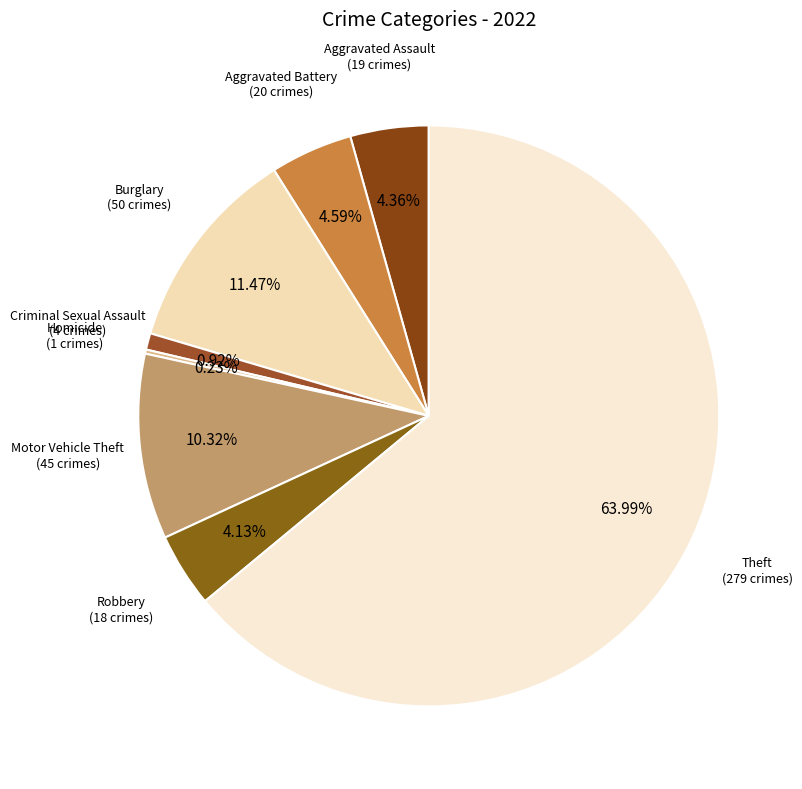

Which category has the biggest portion of the pie?

Theft